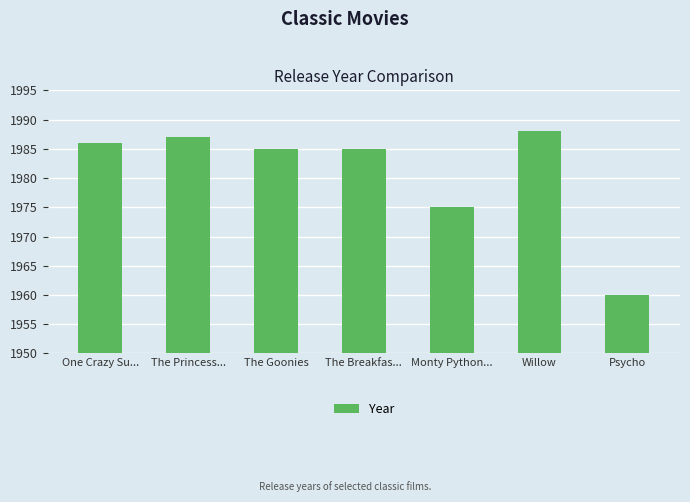

The chart shows a value of 1975 at Monty Python.... True or false?

True